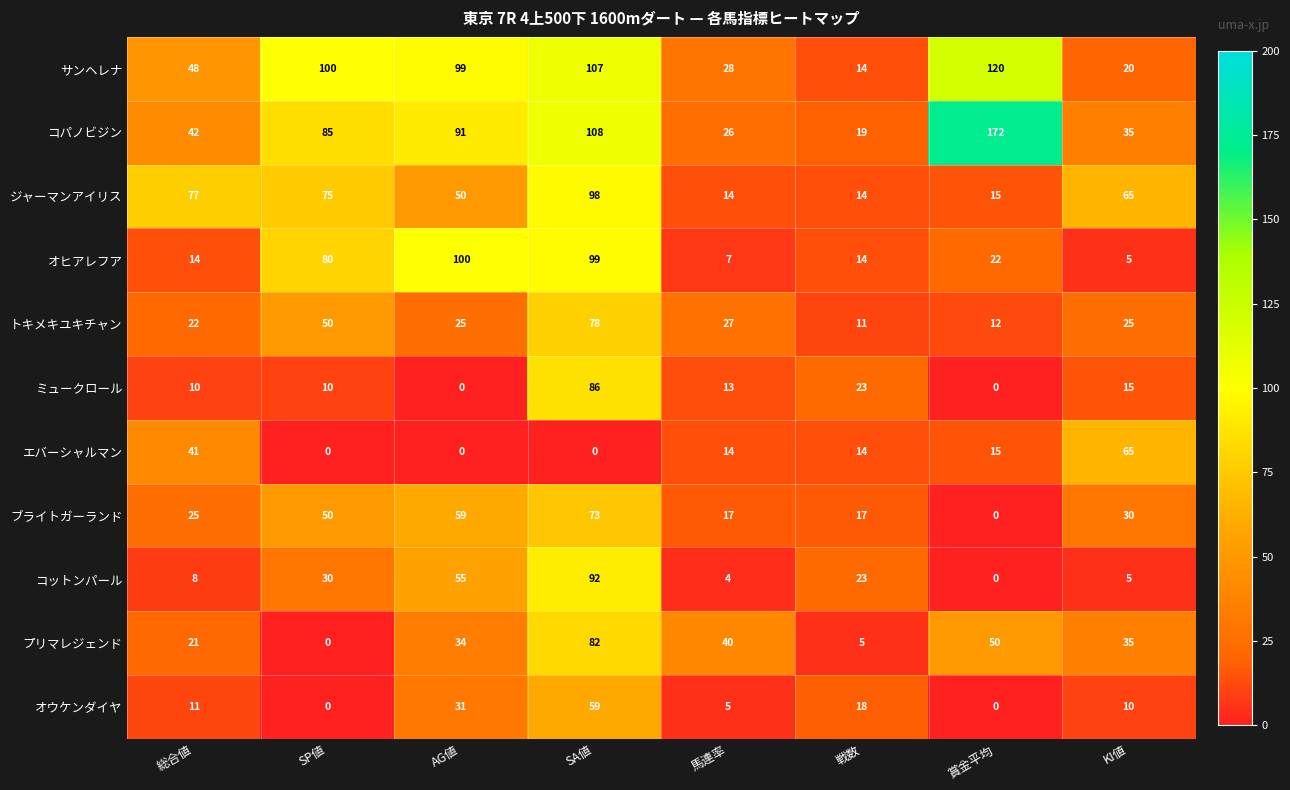

What is the difference between the ミュークロール values at KI値 and 総合値?

5